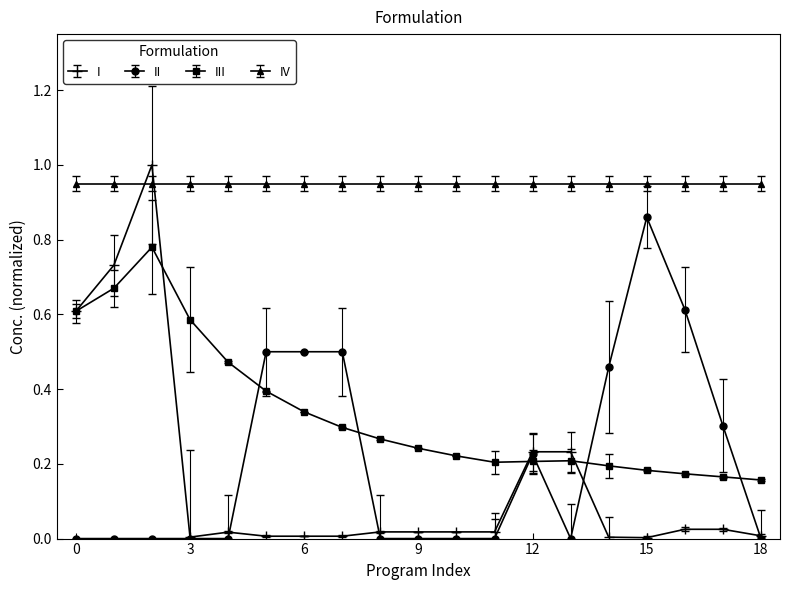

How many intersections are there between IV and I?

2